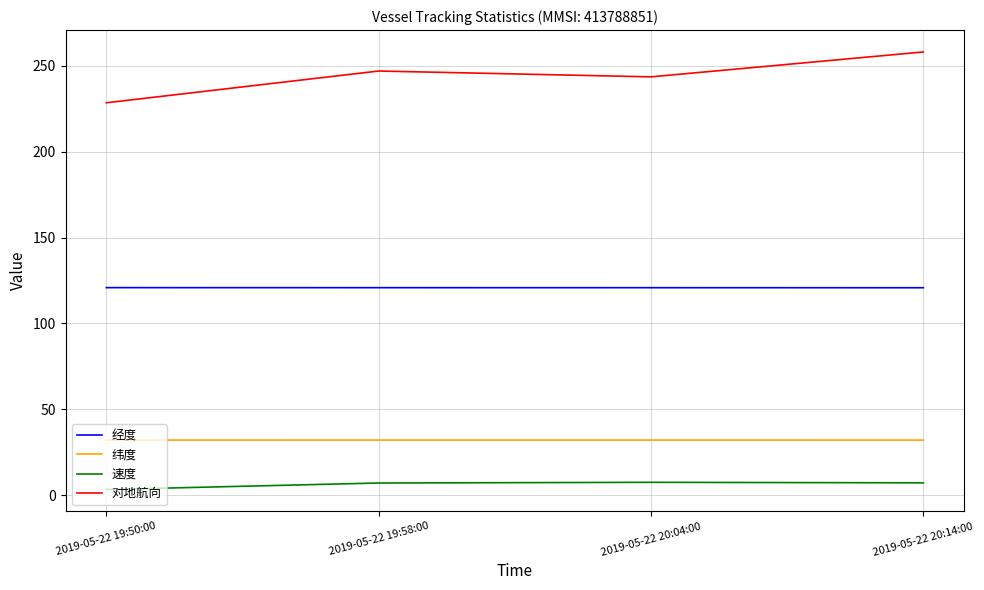

The value of 对地航向 at 2019-05-22 19:58:00 is 140.3. True or false?

False